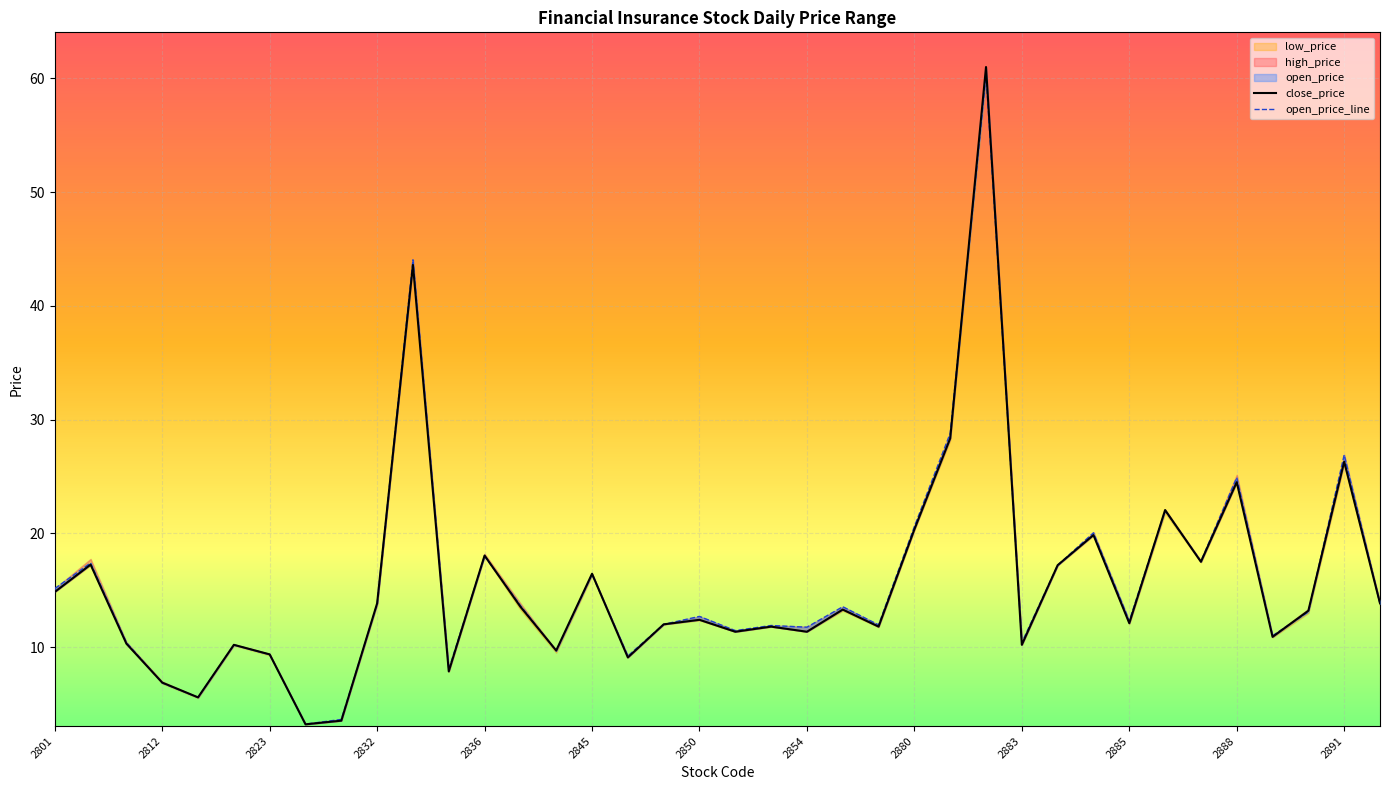

At which category is the sum across all series the highest?

26